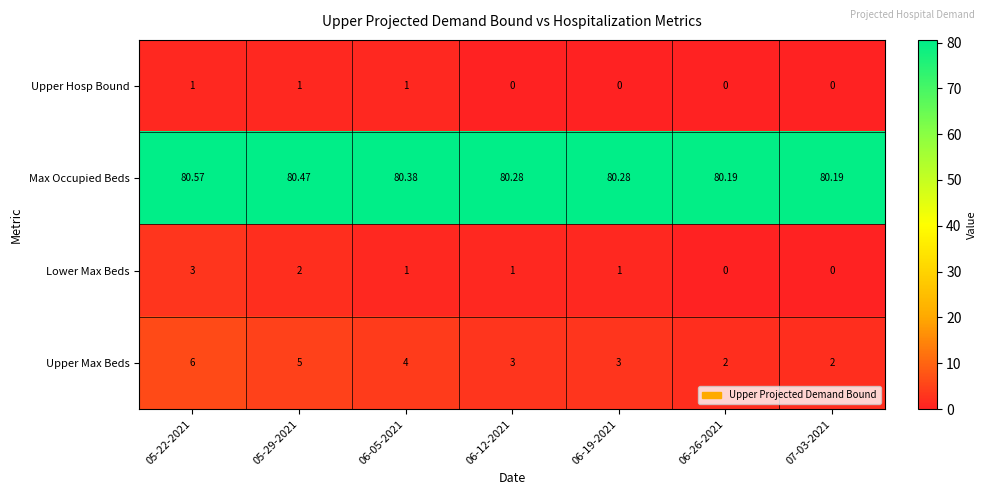

Is the value of Upper Hosp Bound at 07-03-2021 greater than the value of Max Occupied Beds at 06-05-2021?

No